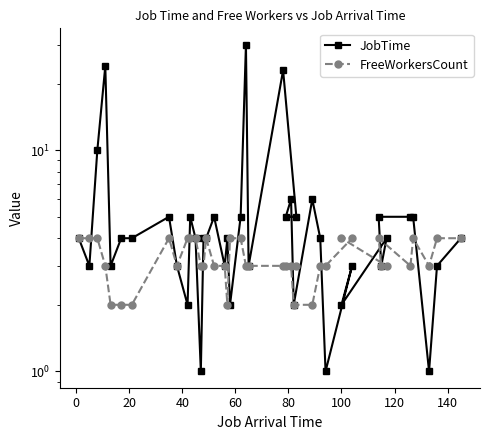

How many values in the JobTime series are below 4?

15